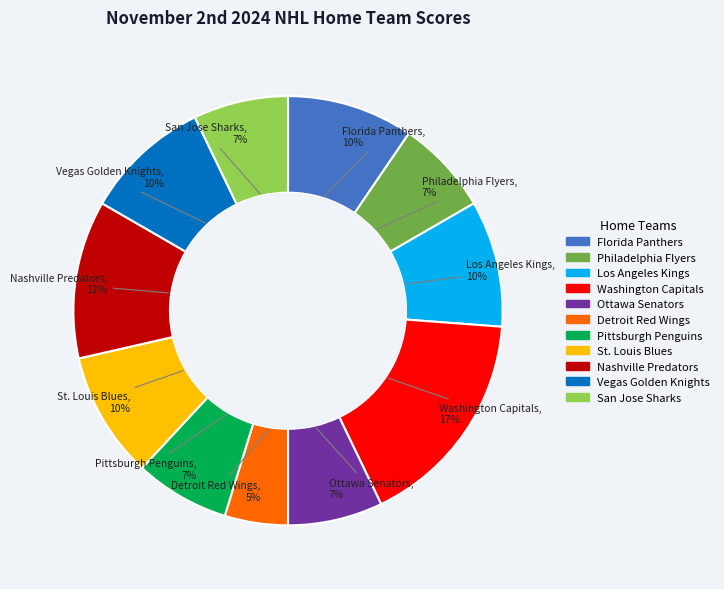

What percentage is the Philadelphia Flyers slice, to the nearest percent?

7%